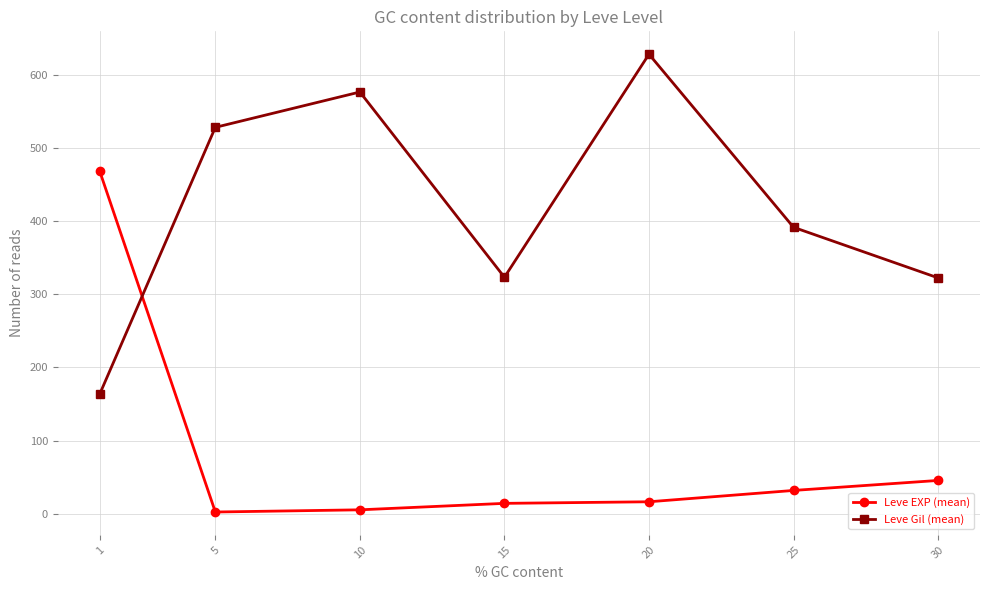

Count the number of categories in the chart.

7